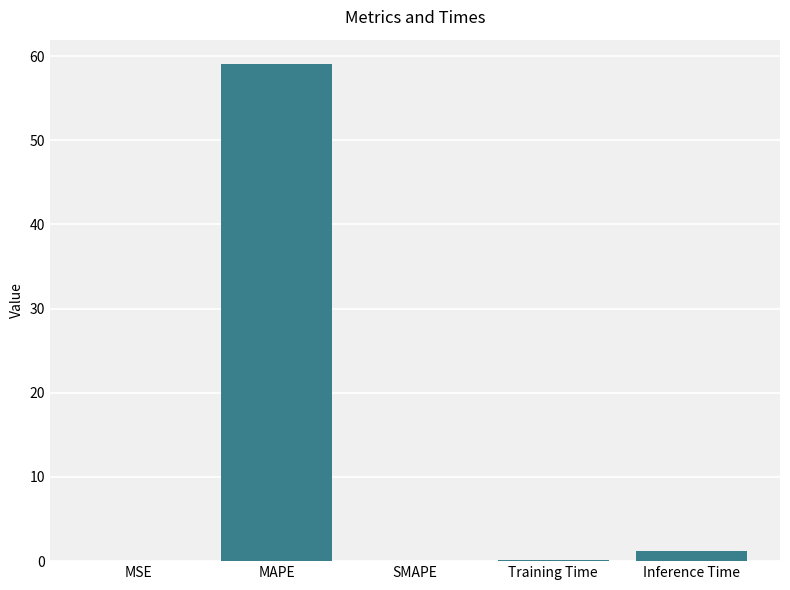

True or false: the data shows 59.0 at MAPE.

True